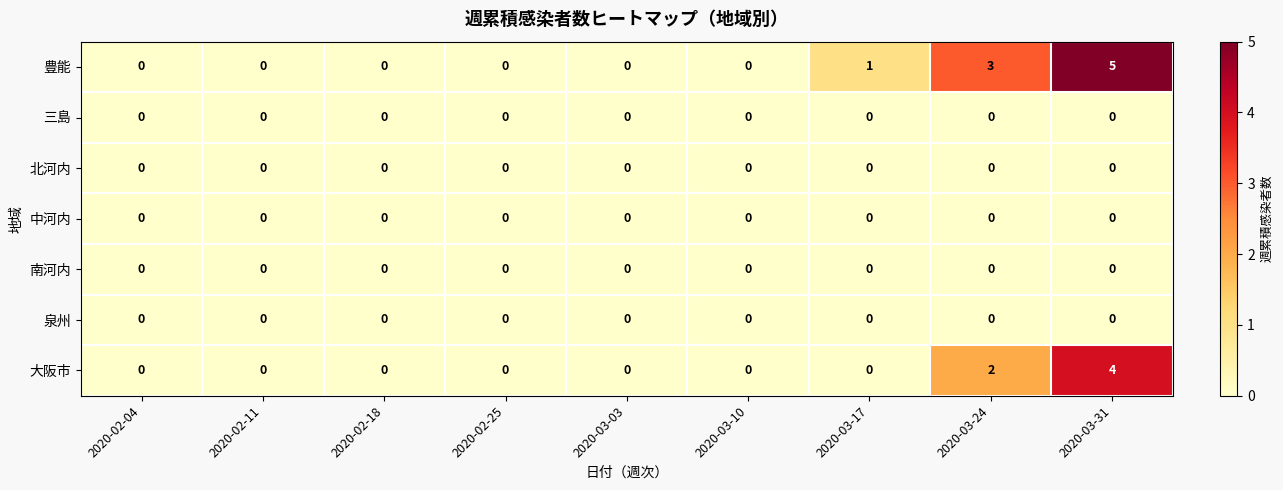

What is the total value across all series at 2020-03-24?

5